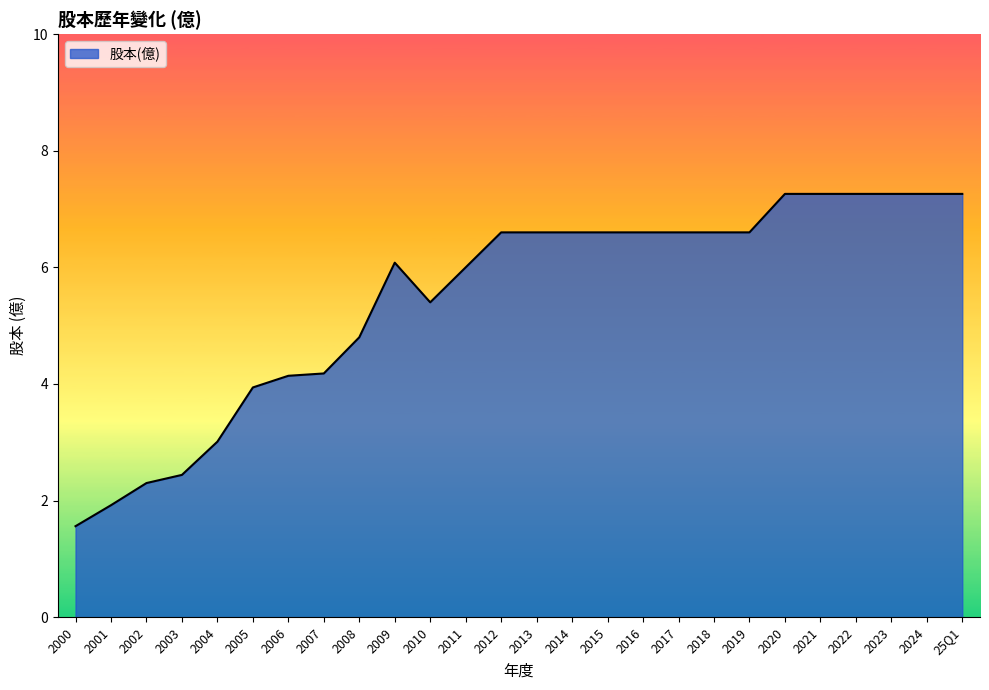

The chart shows a value of 10.8 at 2024. True or false?

False